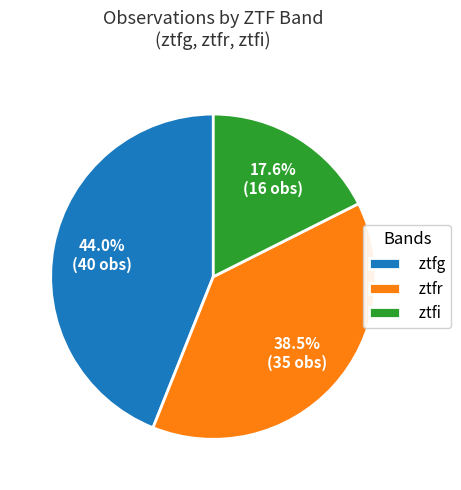

Is the sum of ztfg and ztfr greater than half?

Yes